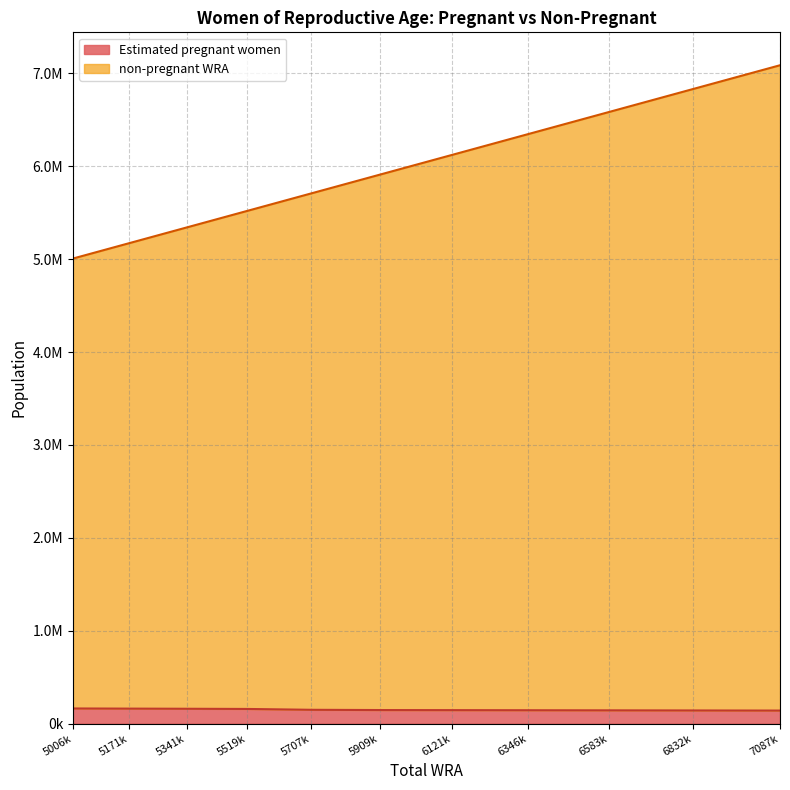

Between 5707k and 6583k, which is larger?

5707k